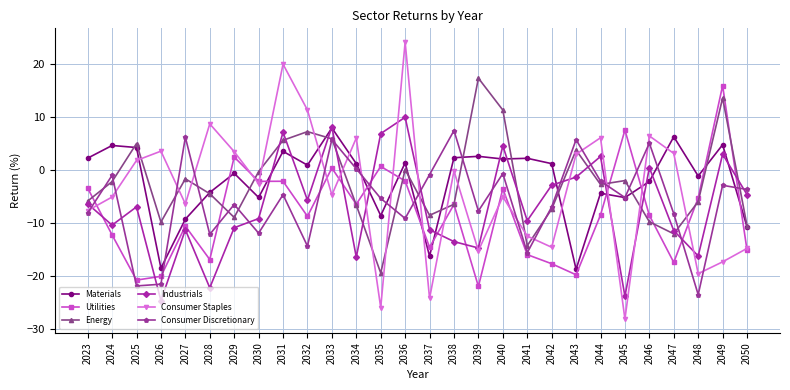

True or false: Materials has more than 1 interior local peaks.

True